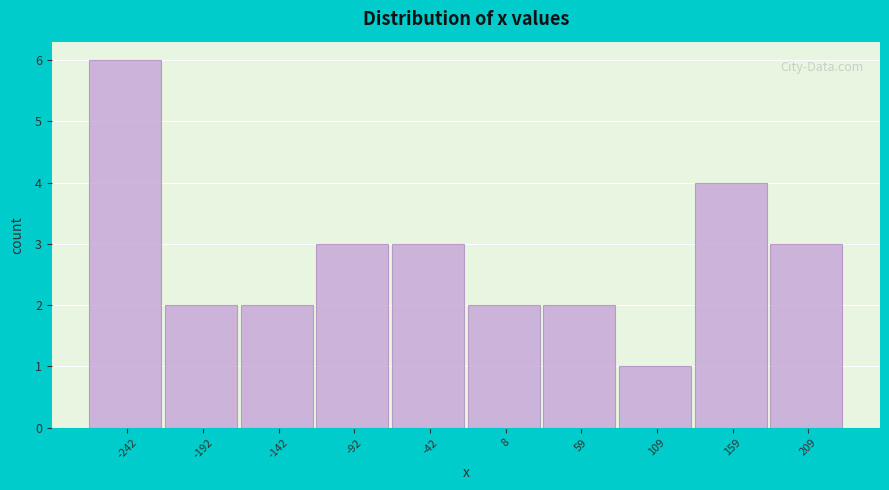

Reading right to left, extract all data points from this chart.

3	4	1	2	2	3	3	2	2	6